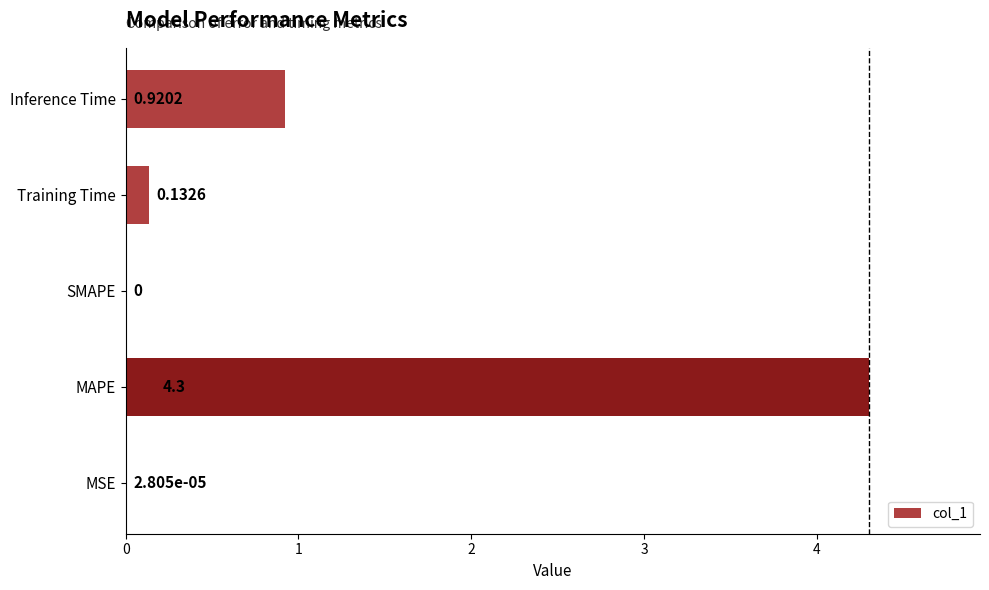

Which label corresponds to the largest value in the chart?

MAPE